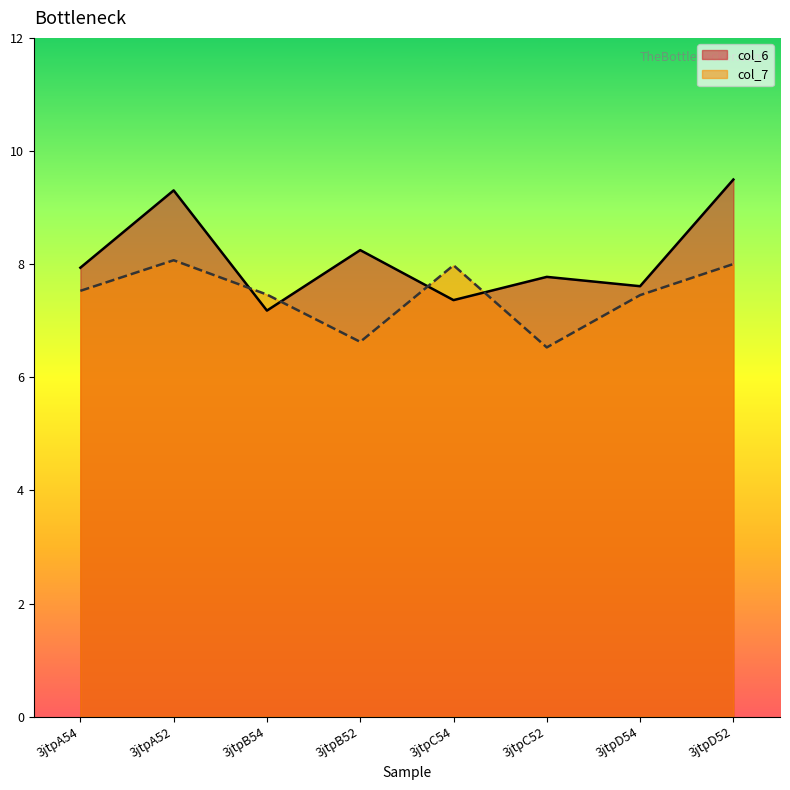

What is the highest value of the col_7 series?

8.1